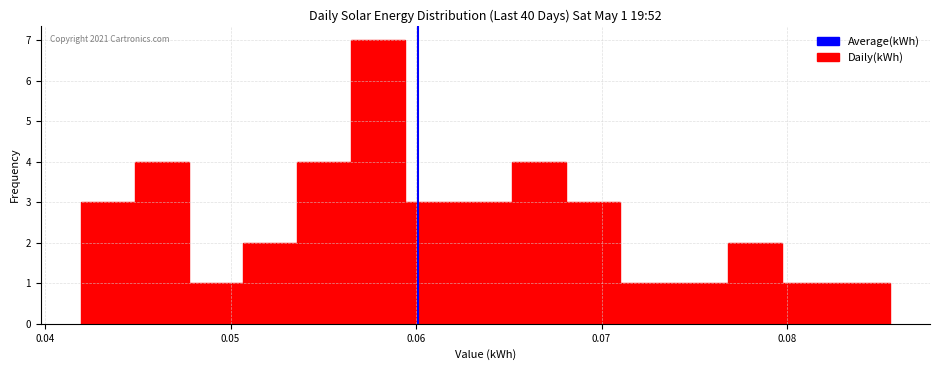

Read against the x-axis, roughly where is the centre of the tallest bar?

0.058